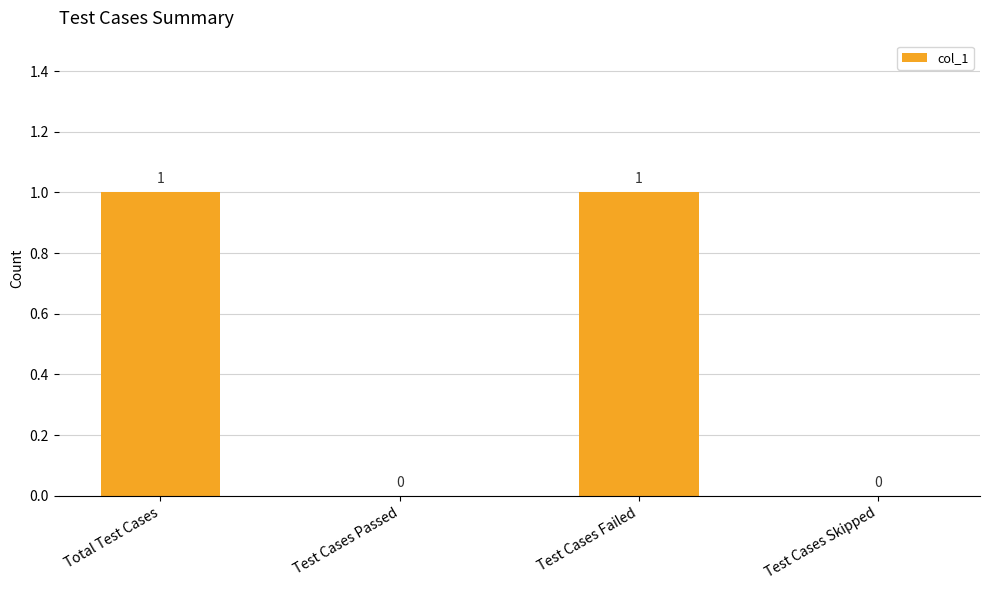

Which has a higher value, Test Cases Failed or Test Cases Skipped?

Test Cases Failed